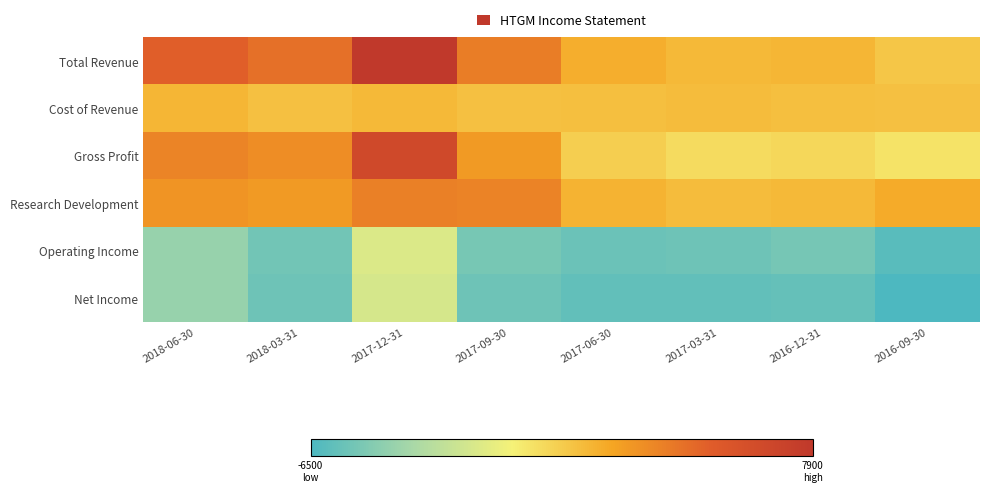

Between 2018-06-30 and 2017-06-30, which is larger?

2018-06-30